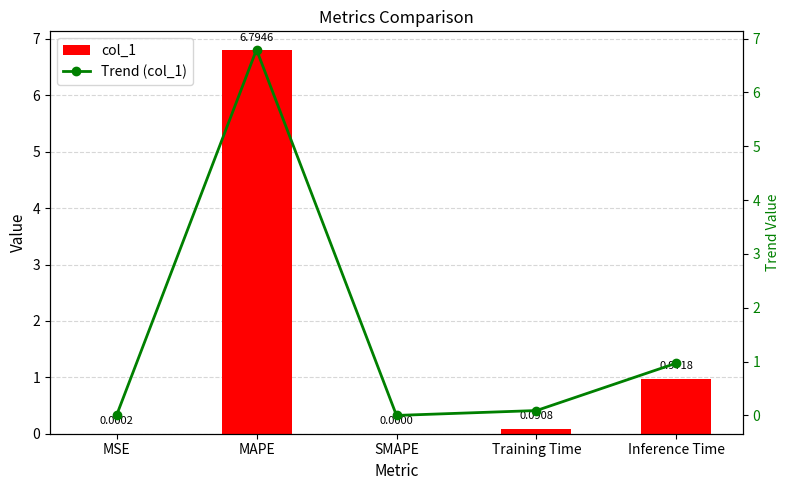

Are the bars grouped side by side (vs. stacked)?

Yes